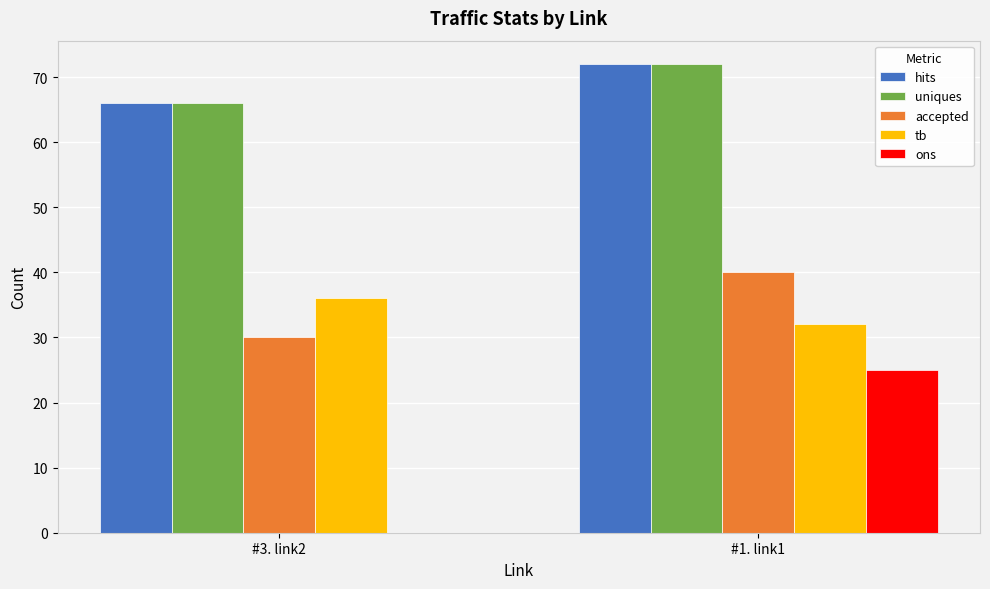

At which category is the sum across all series the highest?

#1. link1